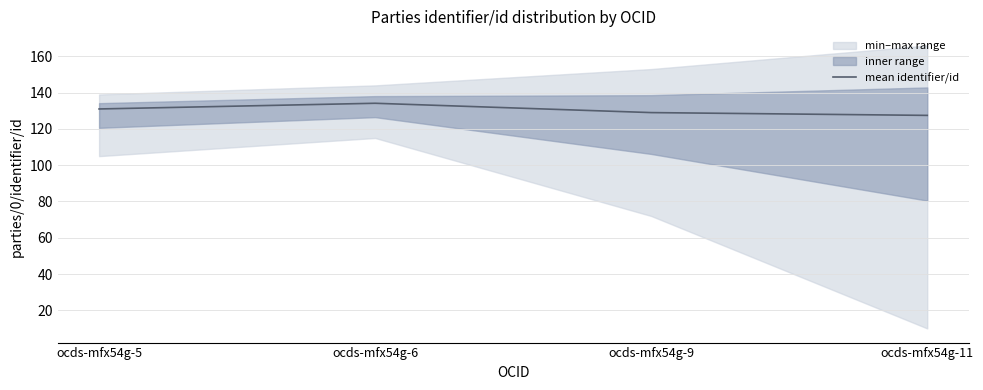

How many interior local peaks (higher than both neighbors) does the data have?

1